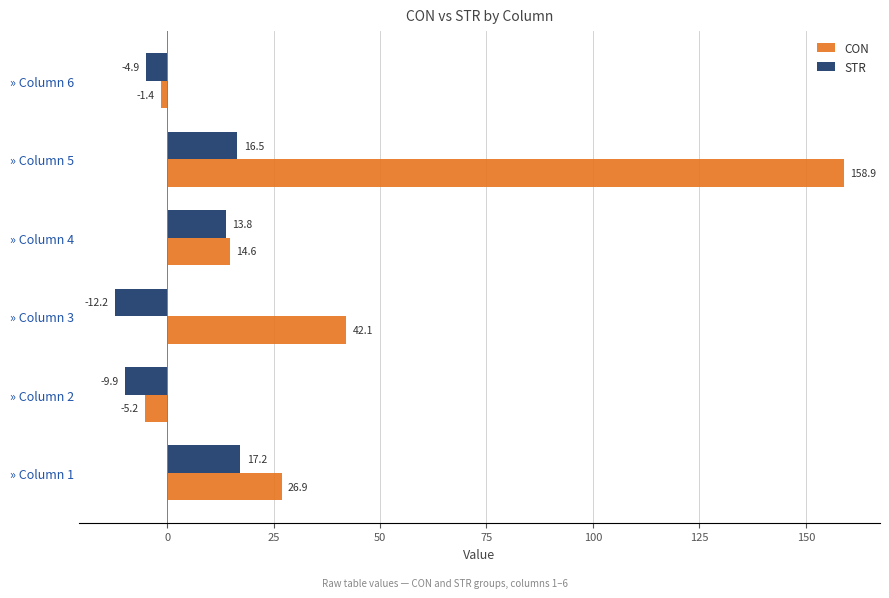

The value of STR at » Column 5 is 16.5. True or false?

True